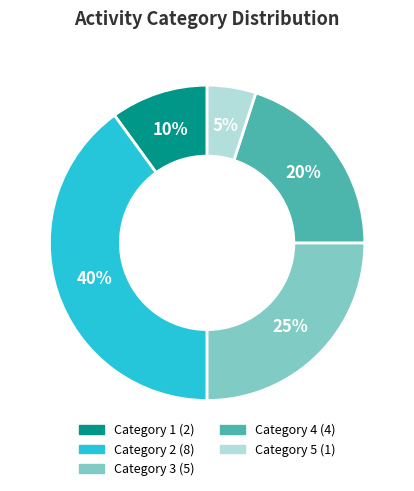

To the nearest percent, what is the difference between the largest and smallest slice percentages?

35%